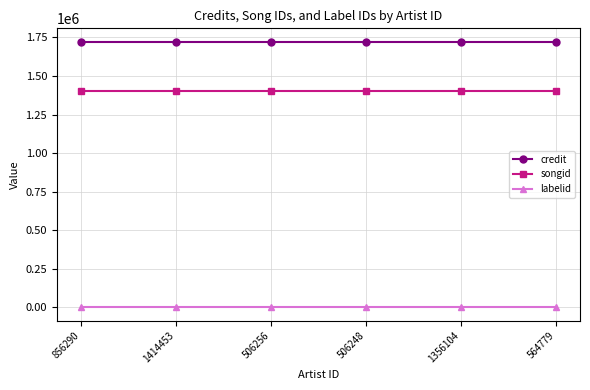

At 856290, list the series in order from smallest to largest.

labelid, songid, credit